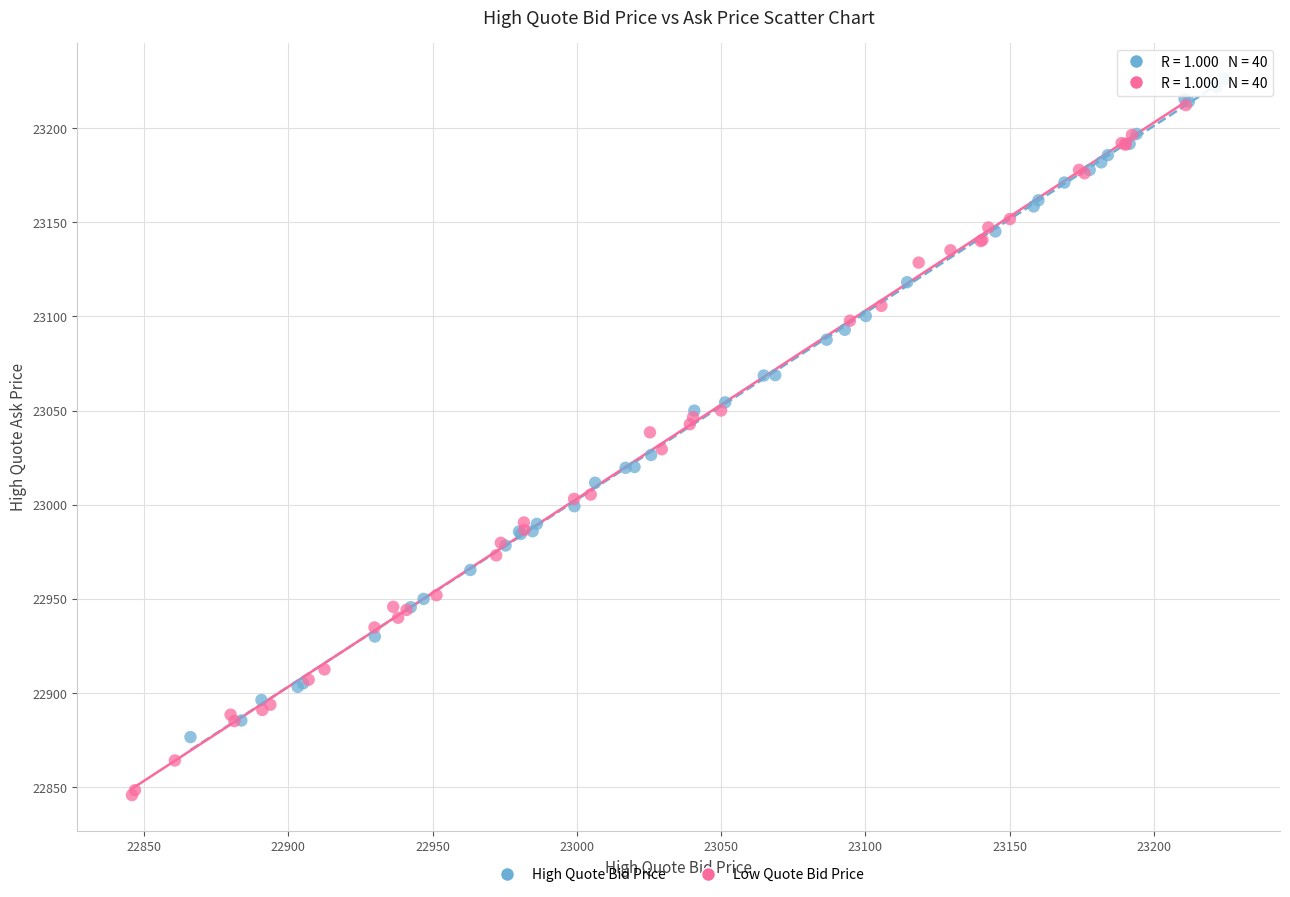

Which series contains the lowest Y value?

Low Quote Bid Price